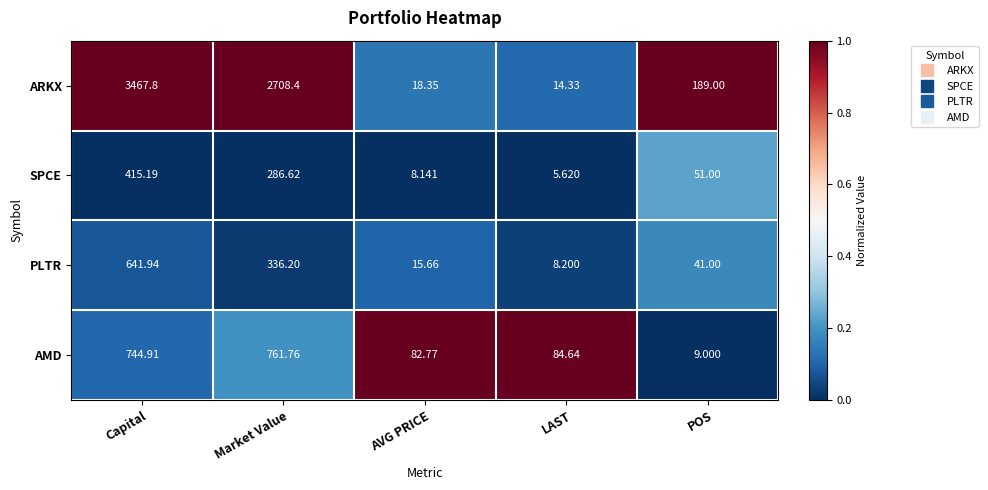

Between LAST and POS, which series saw the biggest shift?

ARKX